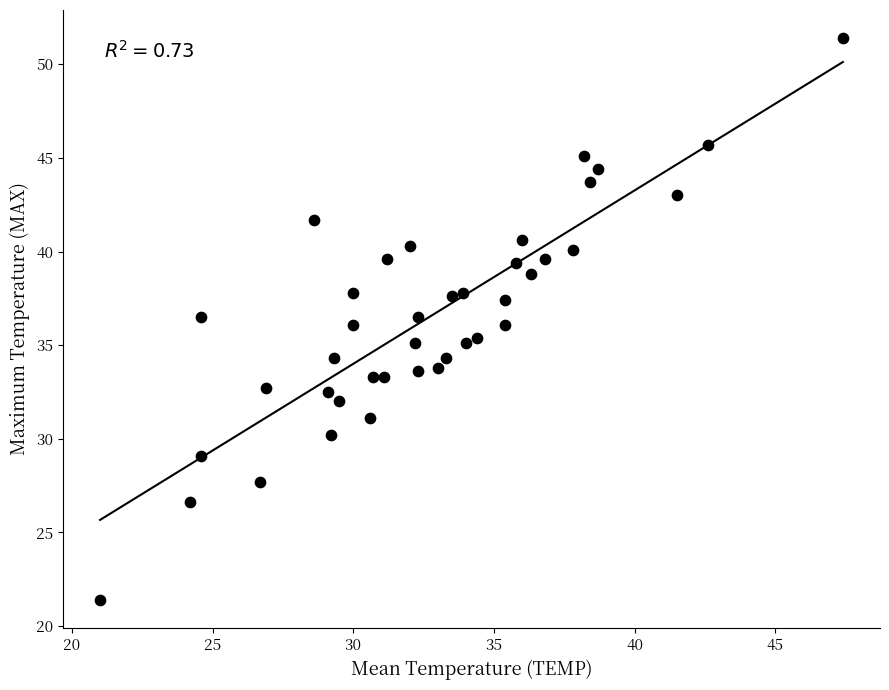

What is the range of Y values (max minus min)?

30.0